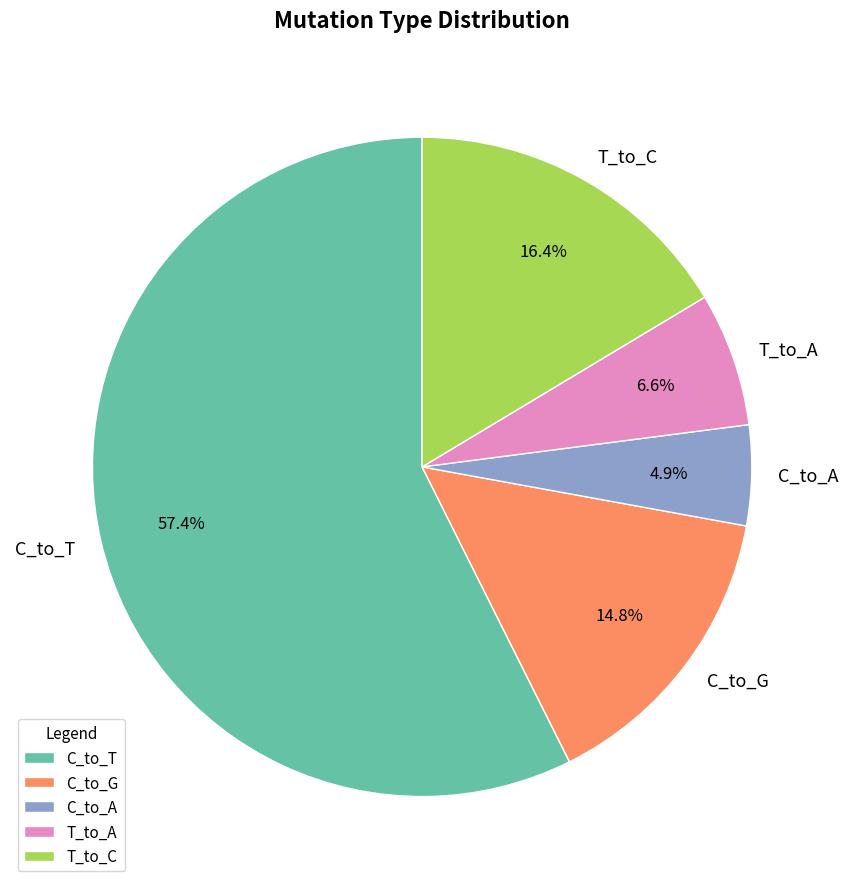

Combined, what portion of the pie is C_to_G and C_to_T?

72.1%